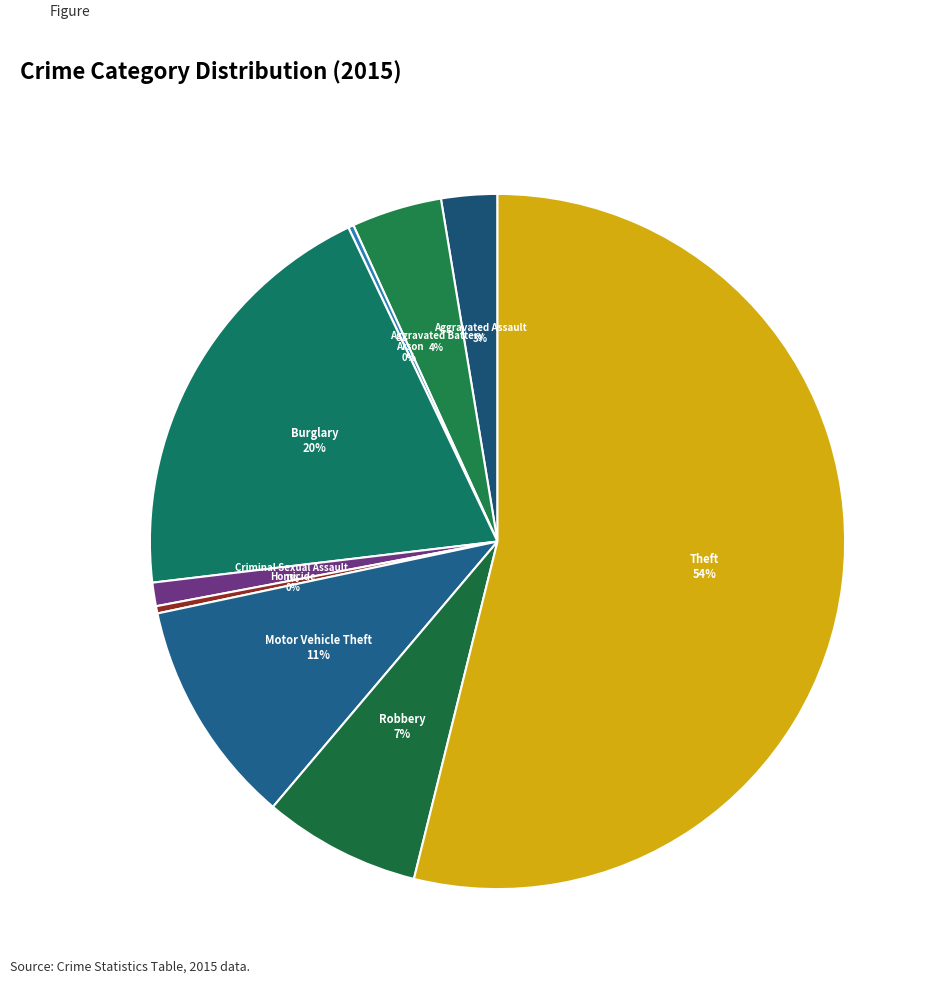

What is the largest slice in the pie chart?

Theft